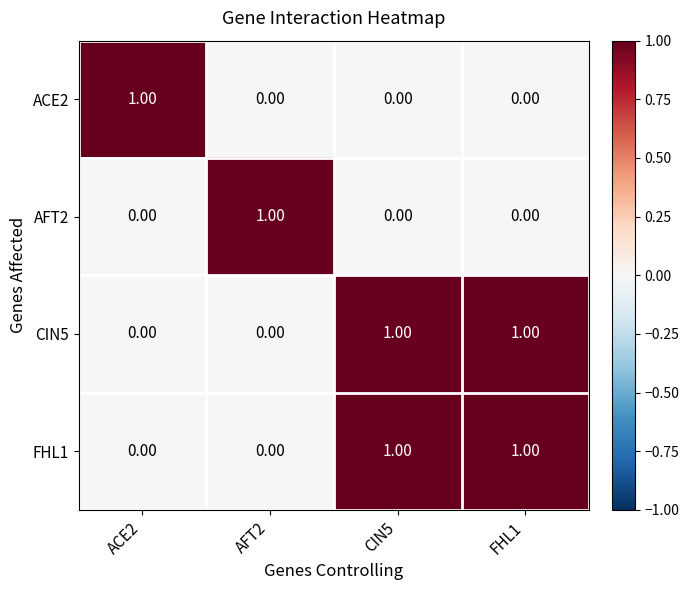

Is the value of AFT2 at ACE2 greater than the value of CIN5 at FHL1?

No